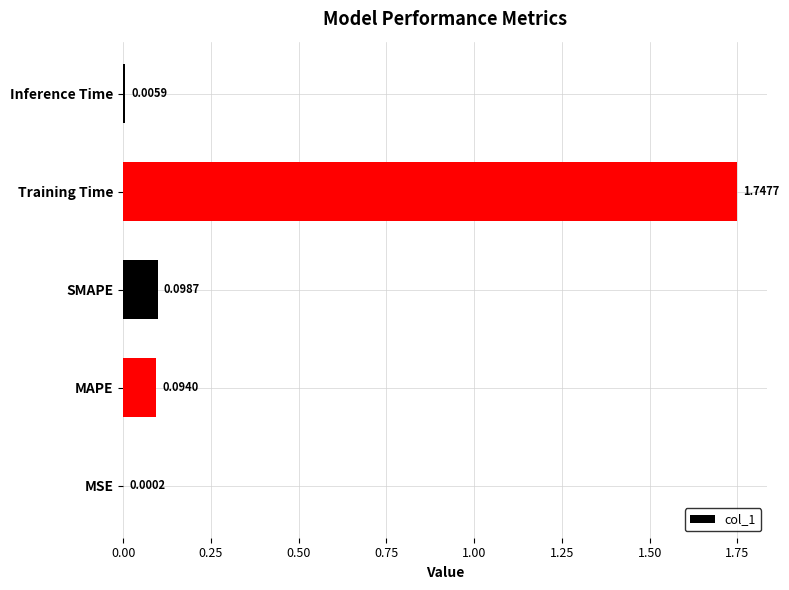

Between Training Time and MSE, which is larger?

Training Time